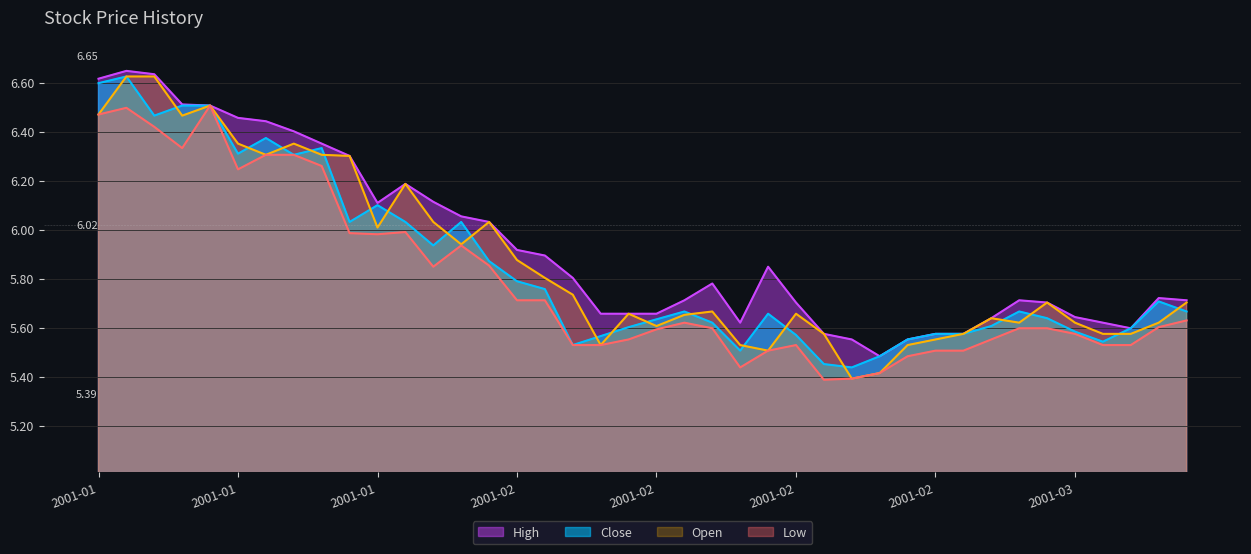

True or false: open has a value of 9.9 at 2001-03-07.

False